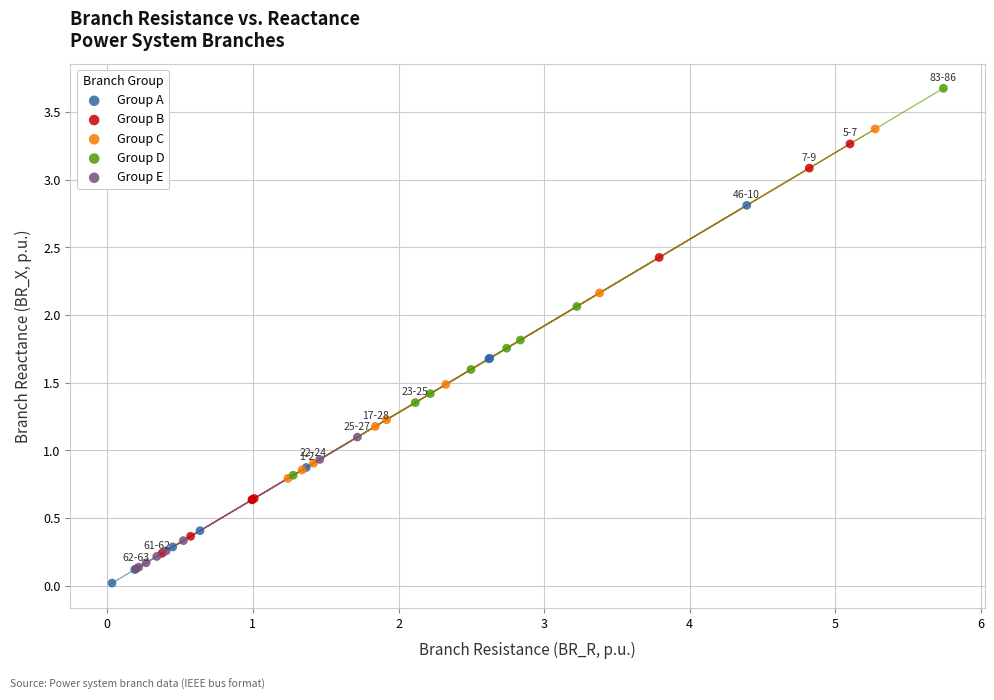

What are all the series names shown in the legend?

Group A, Group B, Group C, Group D, Group E